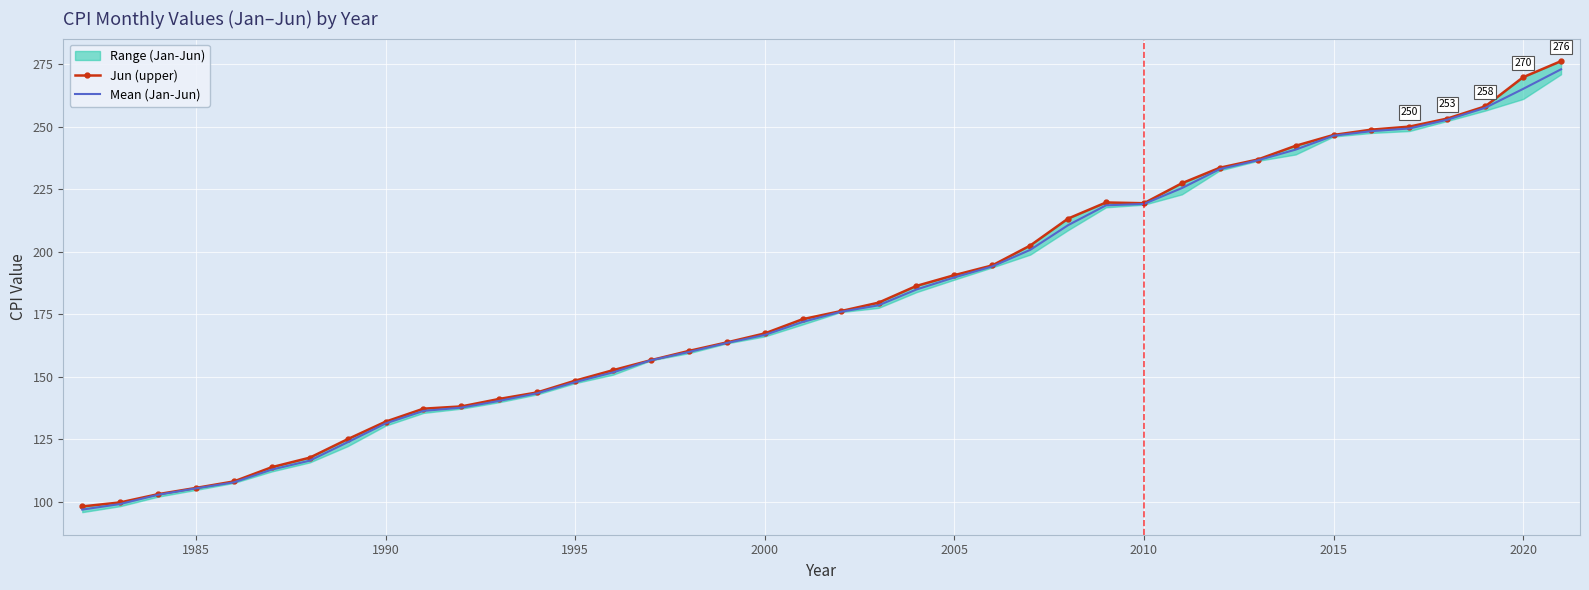

What is the lowest value of the Mean (Jan-Jun) series?

96.8